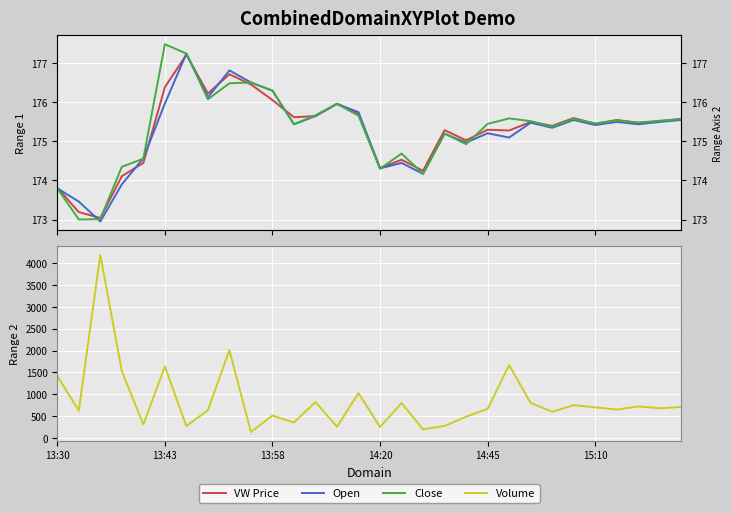

Where is the first local maximum for Open?

30